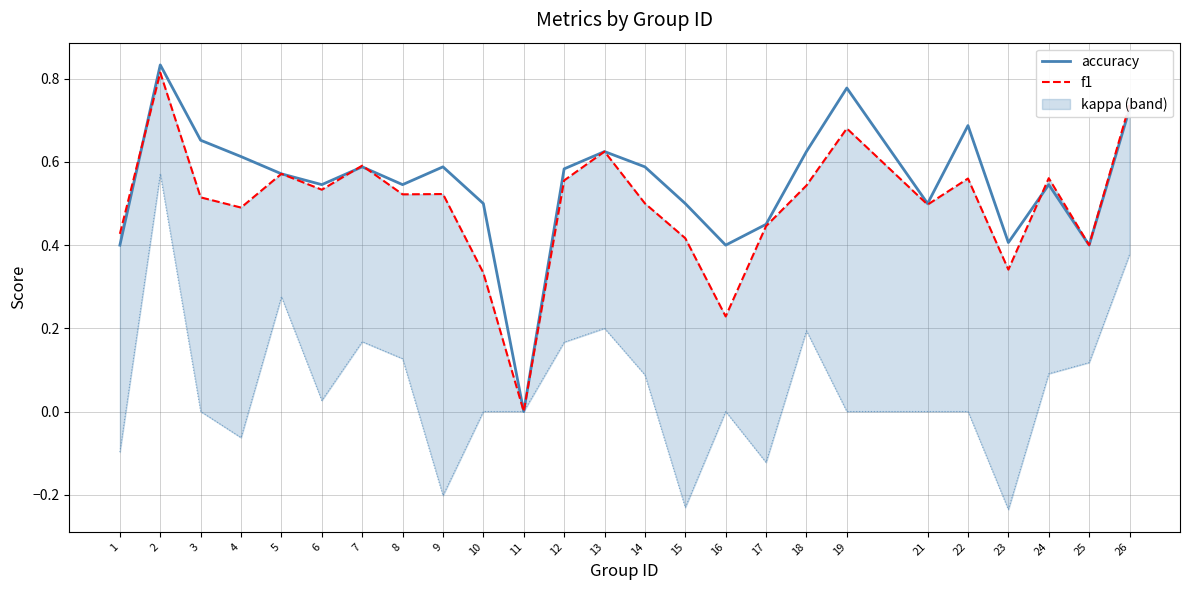

What is the sum of the f1 values at 5 and 22?

1.1